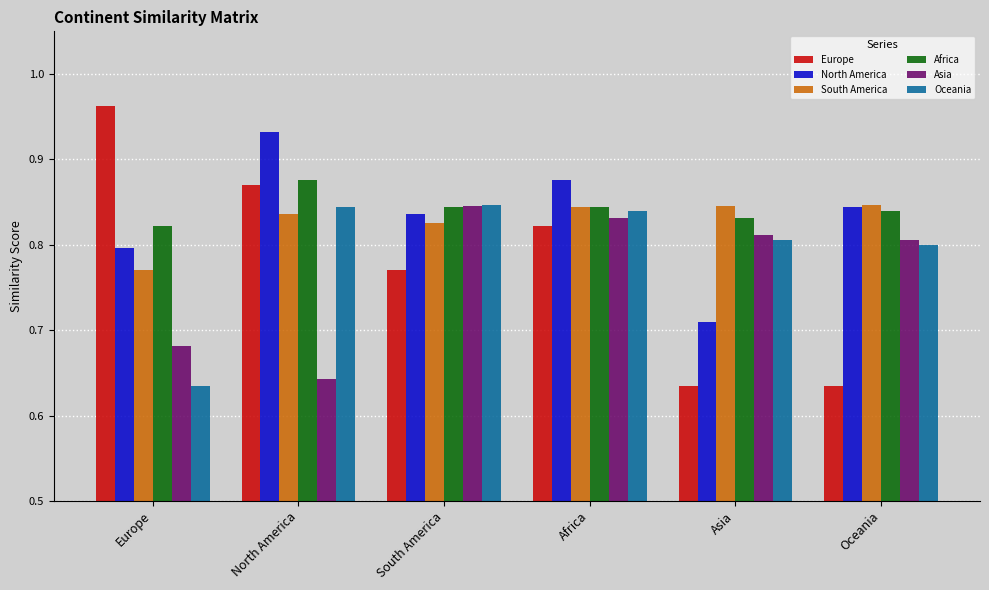

What is the label of the 6th bar from the right?

Europe